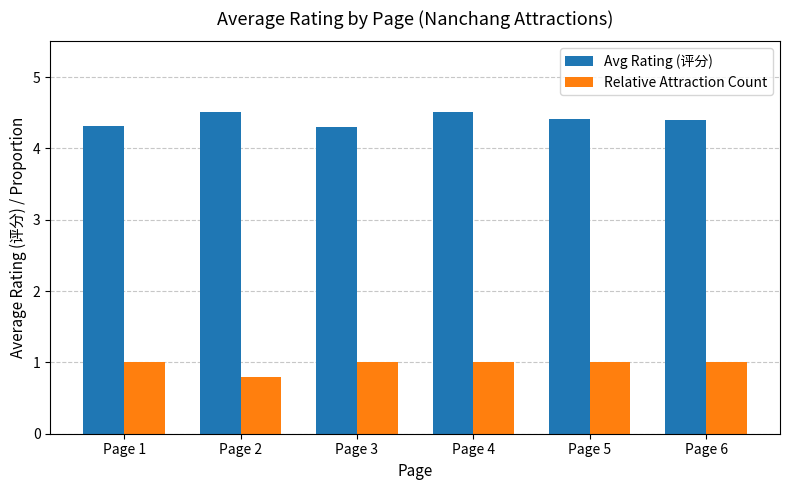

Rank the series by their average value, from lowest to highest.

Relative Attraction Count, Avg Rating (评分)